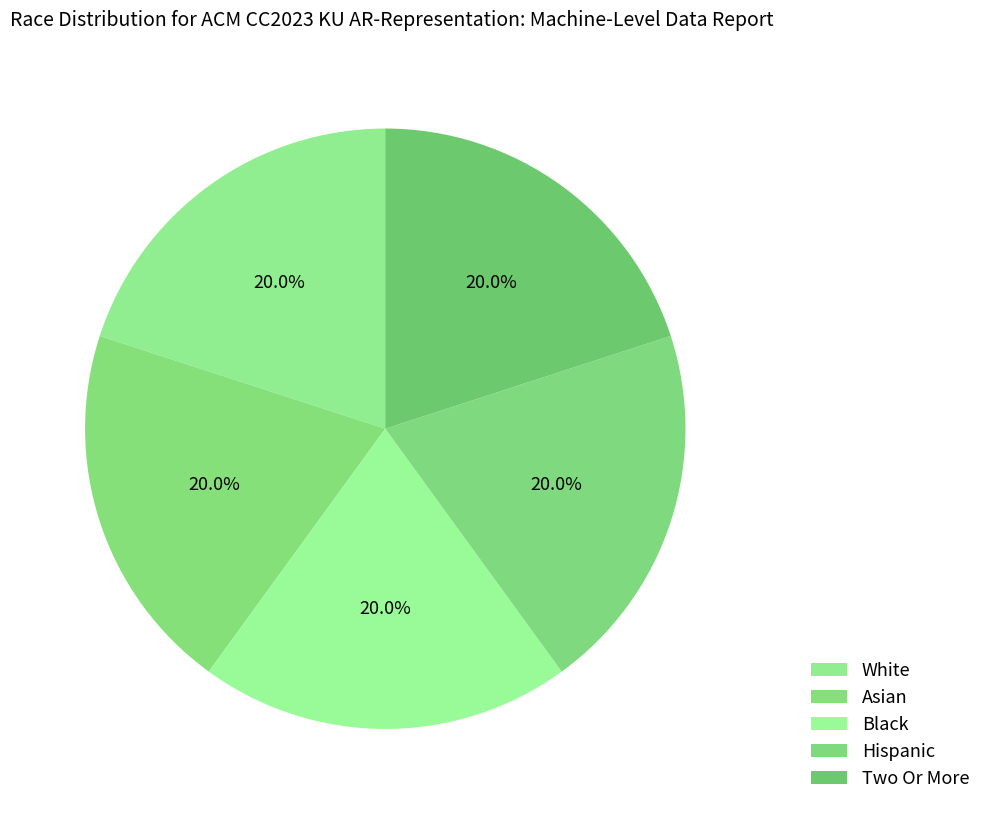

Is it true that Black is 20% of the pie?

True